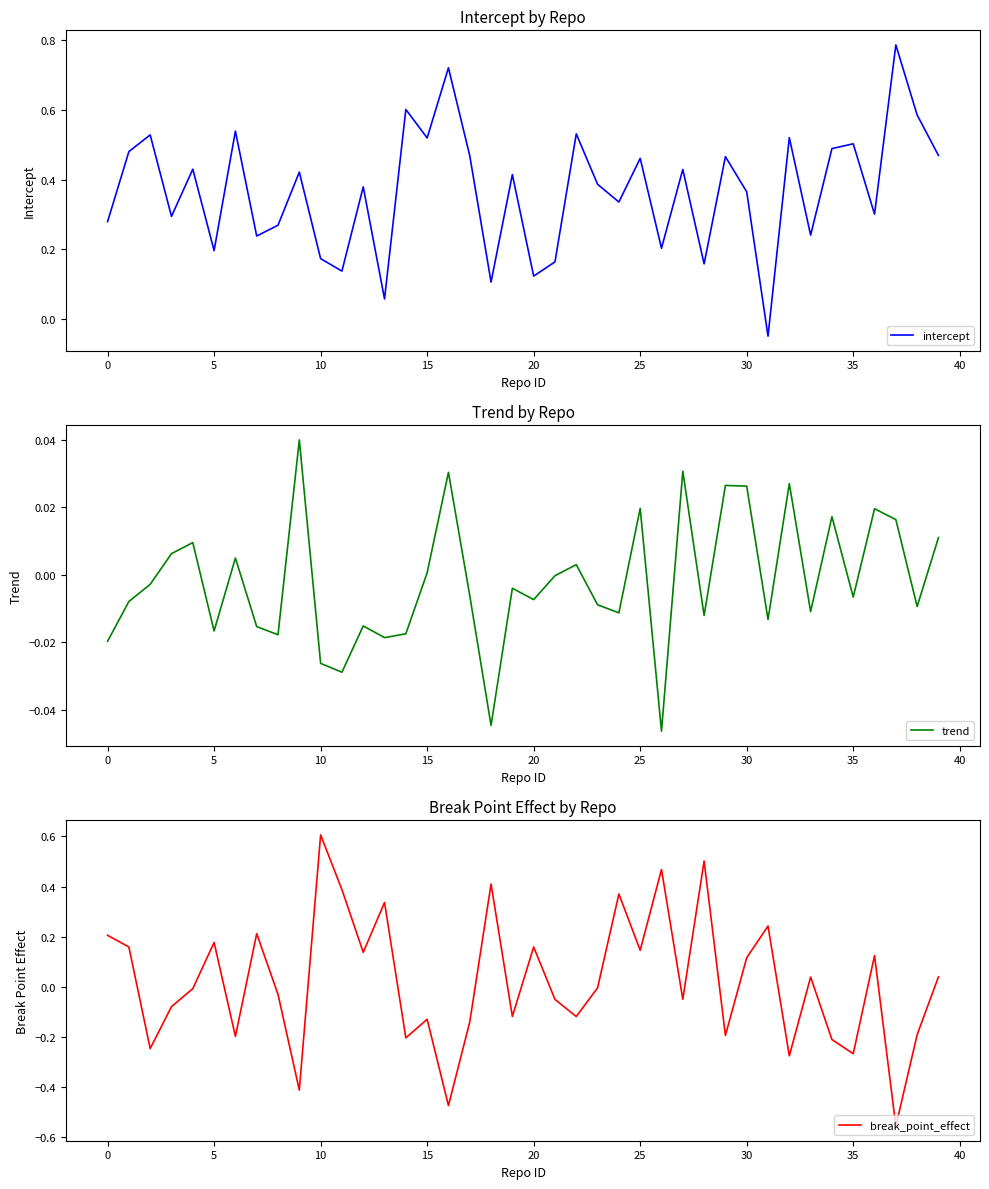

What is the greatest value displayed?

0.8